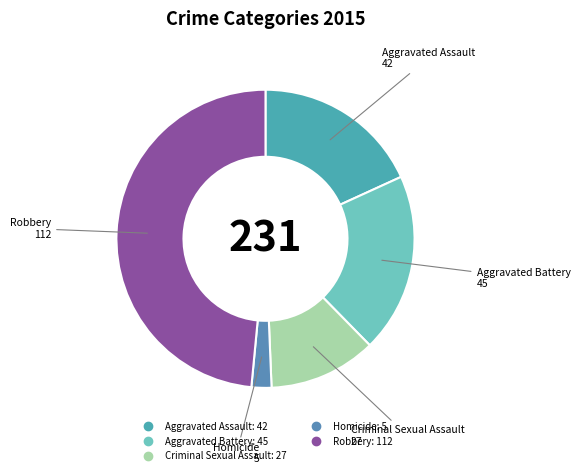

Which category has the smallest portion of the pie?

Homicide